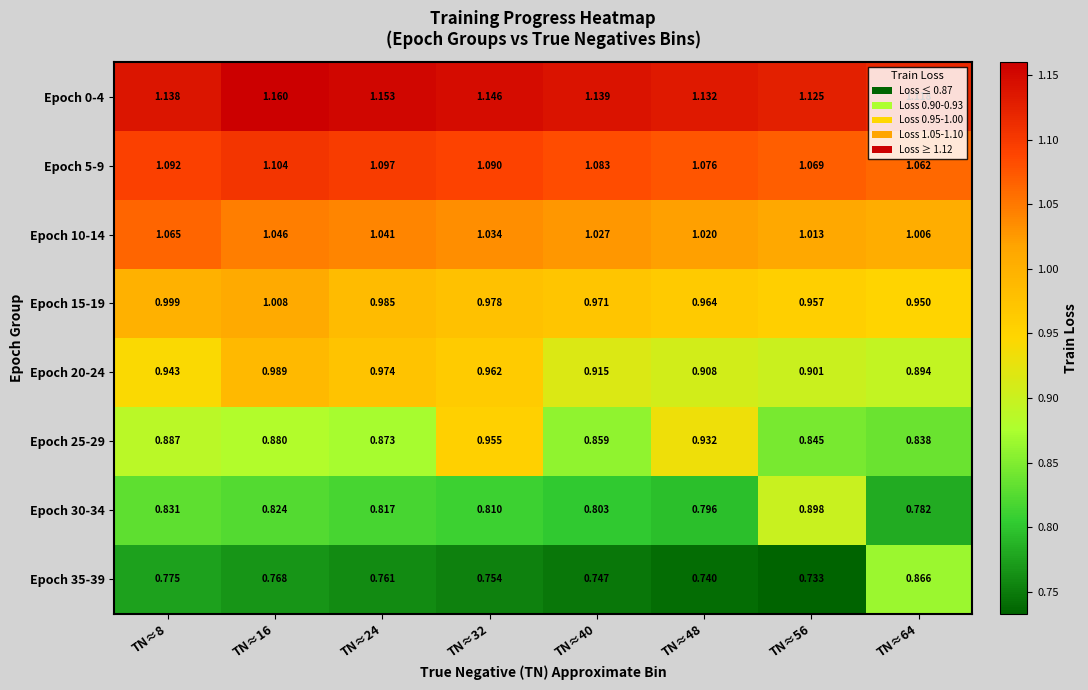

Is the value of Epoch 25-29 at TN≈40 greater than the value of Epoch 35-39 at TN≈8?

Yes